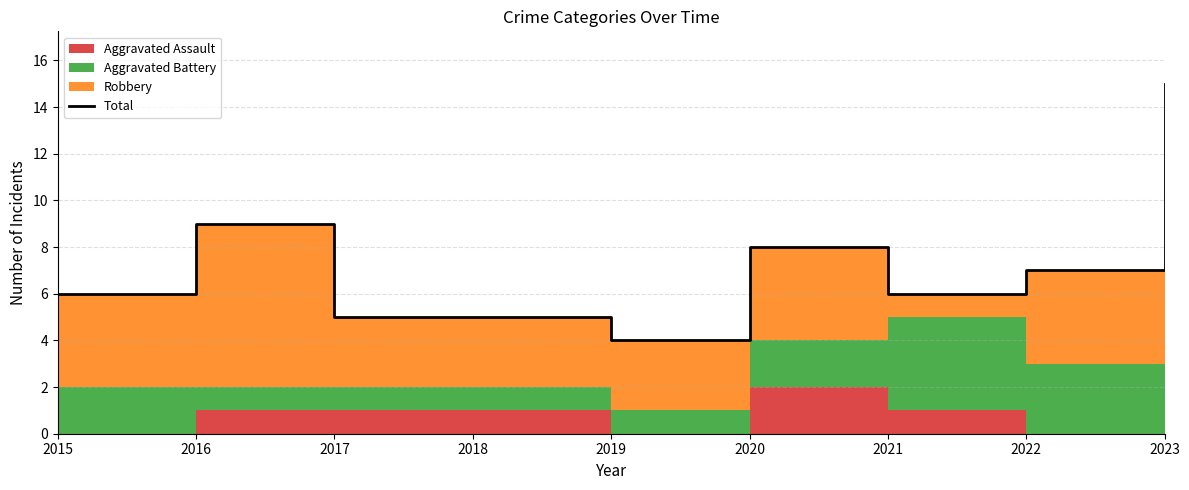

Reading right to left, list all the values displayed in this chart.

2023=15	2022=7	2021=6	2020=8	2019=4	2018=5	2017=5	2016=9	2015=6